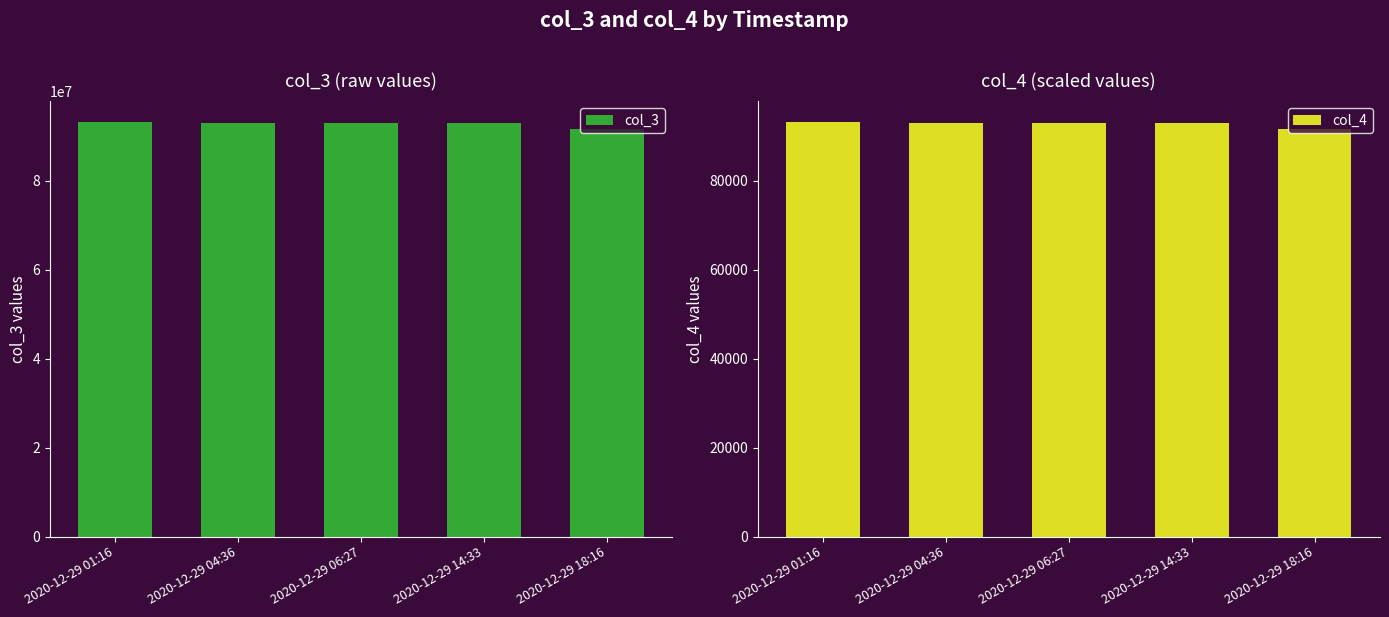

What are all the series names shown in the legend?

col_3, col_4